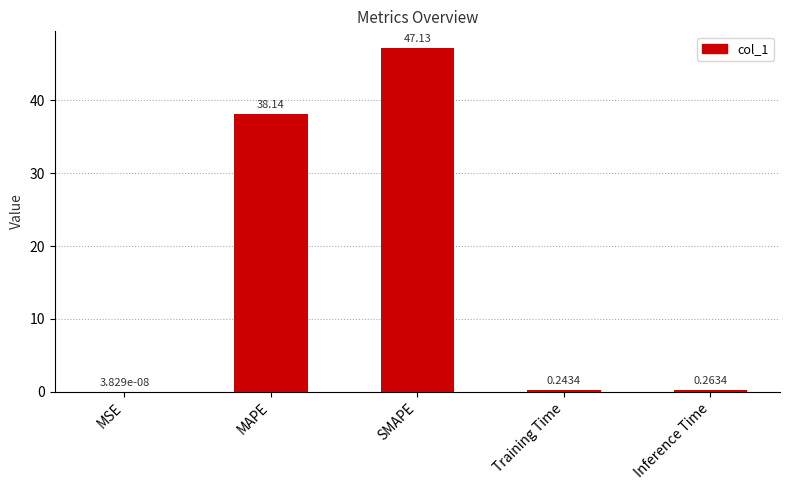

Where is the data nearest to the value 23?

MAPE